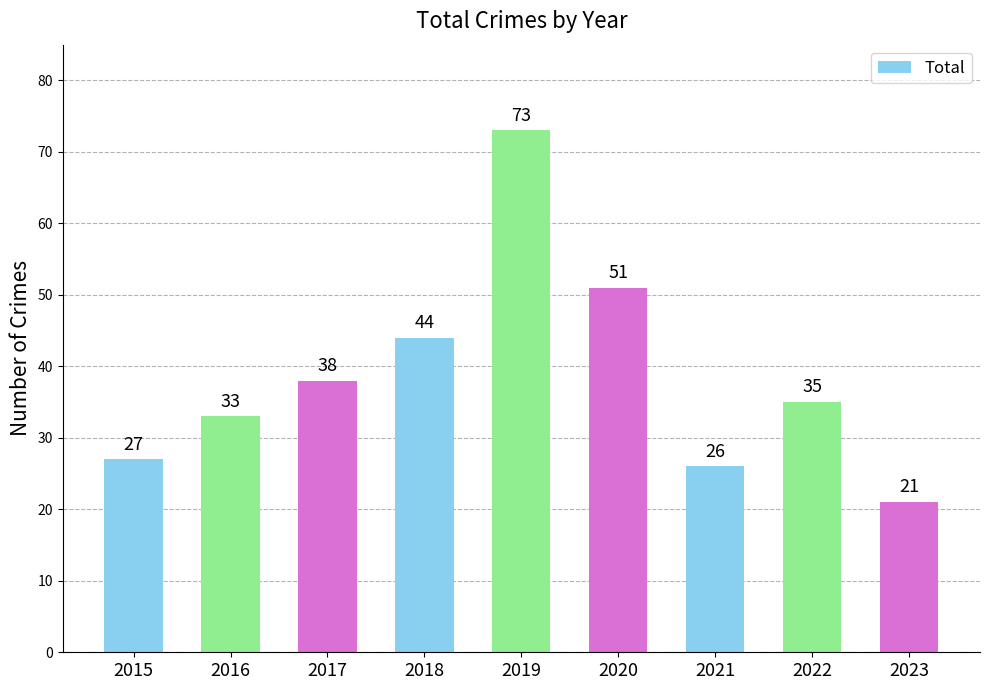

Approximately how many times larger is the value at 2016 compared to 2022?

0.9